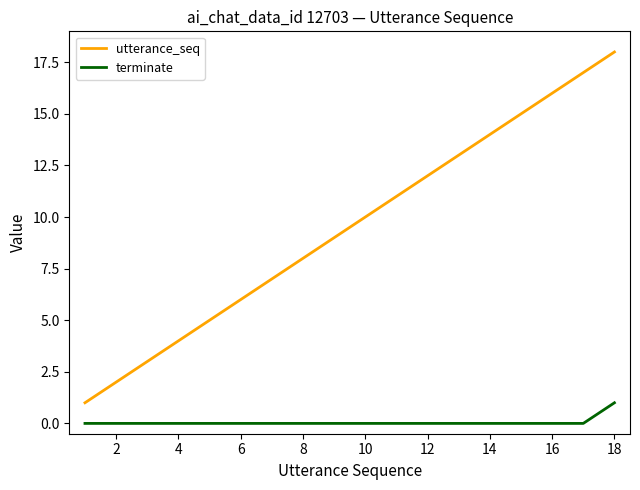

Which series has the largest range (max minus min)?

utterance_seq